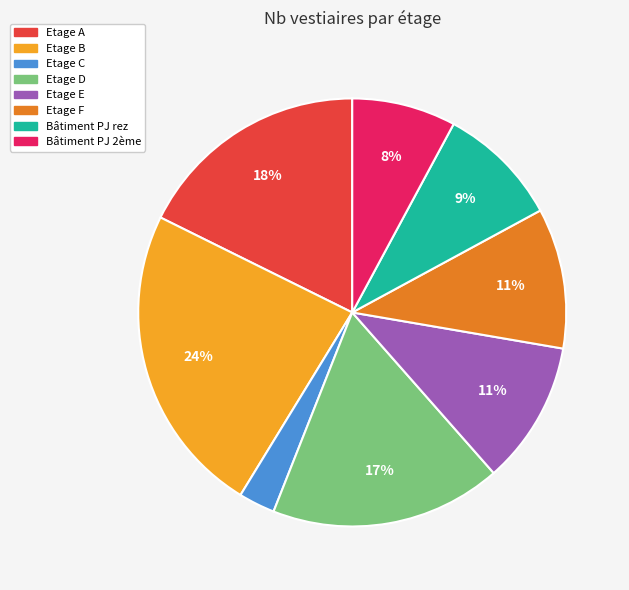

Is it true that Bâtiment PJ 2ème is 8% of the pie?

True